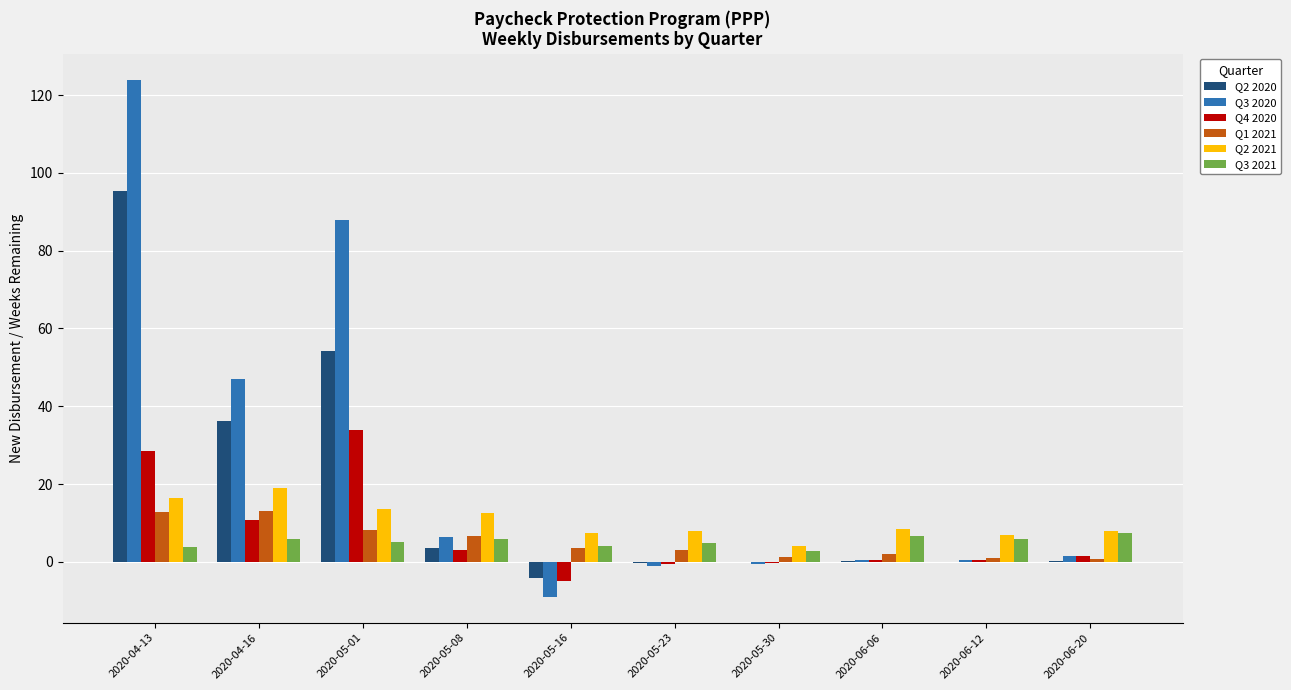

Count the number of data series in this chart.

6